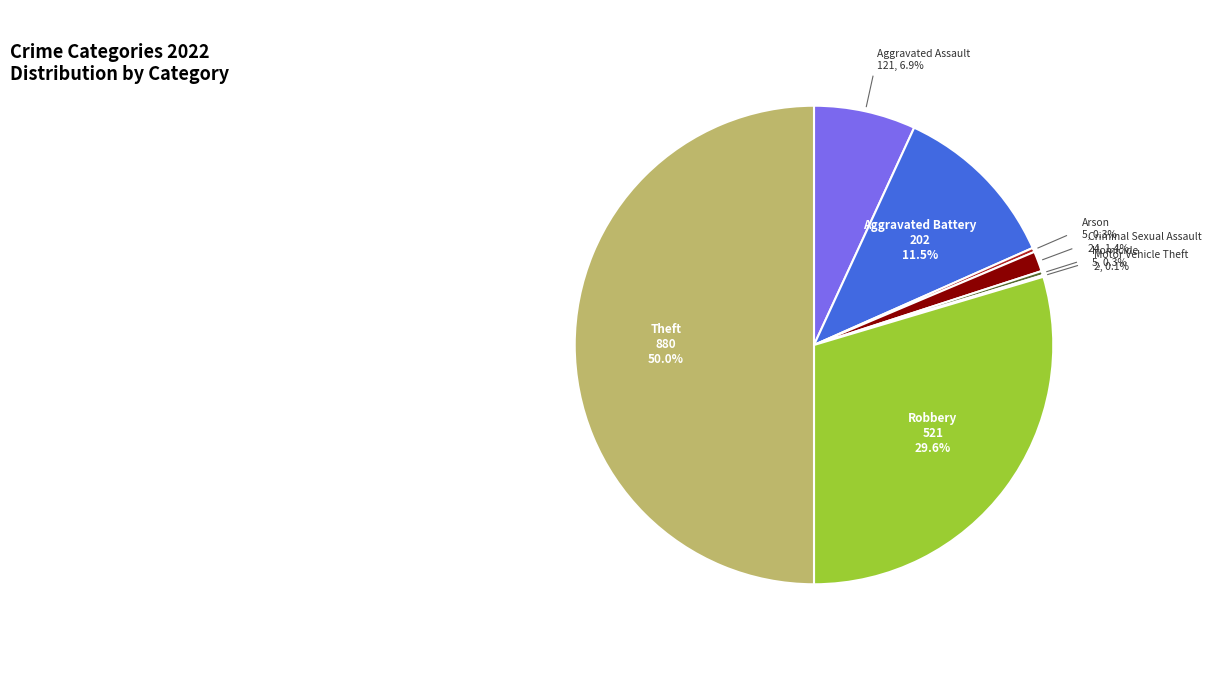

What portion of the pie excludes Aggravated Assault?

93.1%